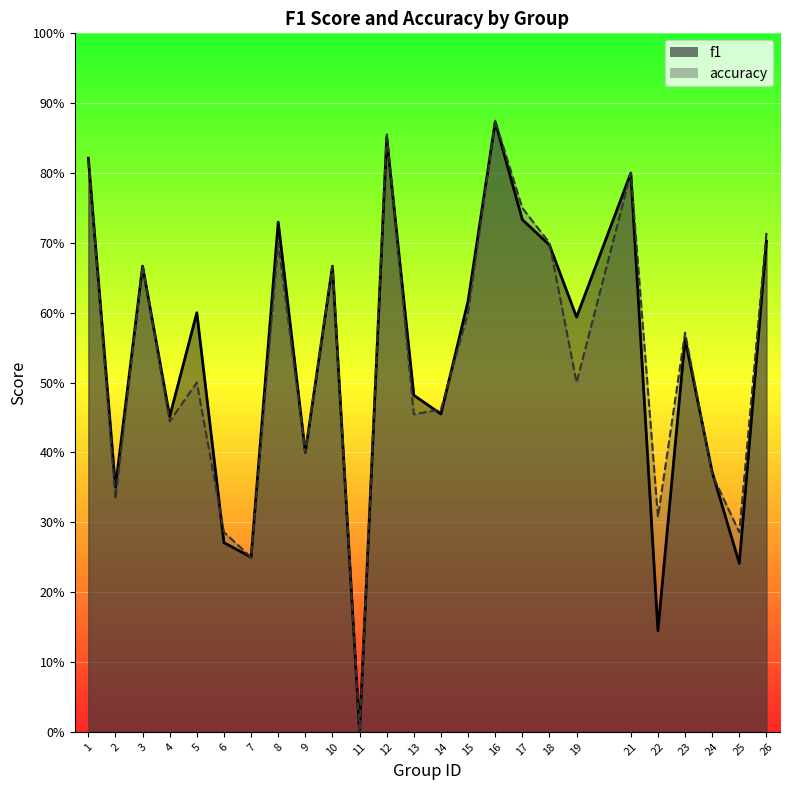

What is the sum of the f1 values at 11 and 5?

0.6